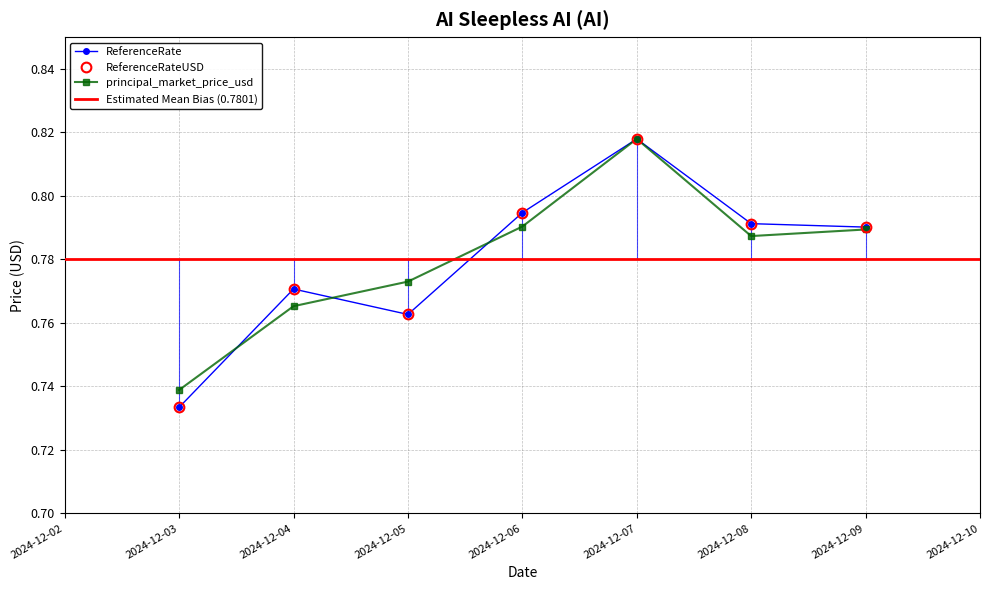

Reading left to right, extract all data points from this chart.

ReferenceRate: 0.7	0.8	0.8	0.8	0.8	0.8	0.8
ReferenceRateUSD: 0.7	0.8	0.8	0.8	0.8	0.8	0.8
principal_market_price_usd: 0.7	0.8	0.8	0.8	0.8	0.8	0.8